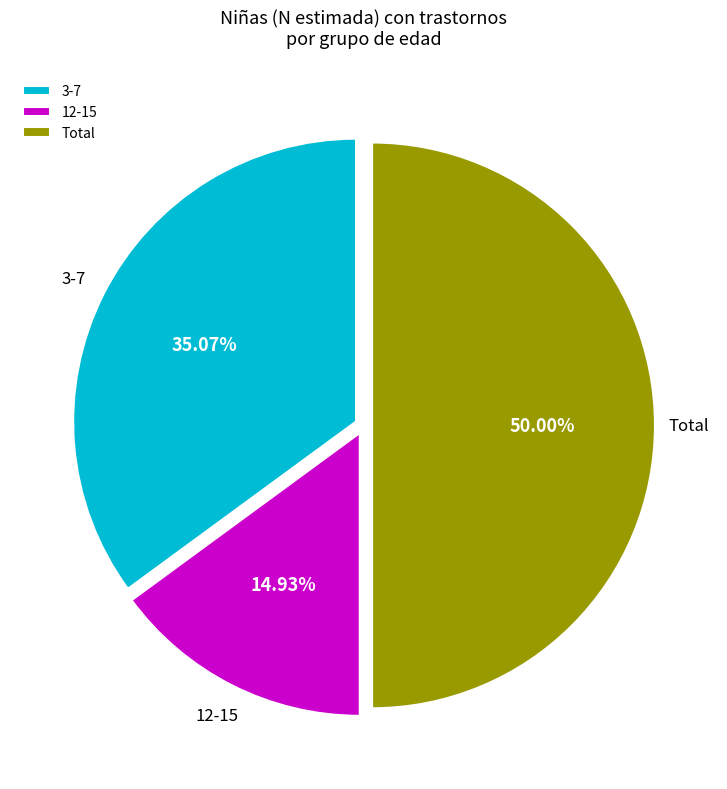

What percentage is NOT represented by 12-15?

85.1%